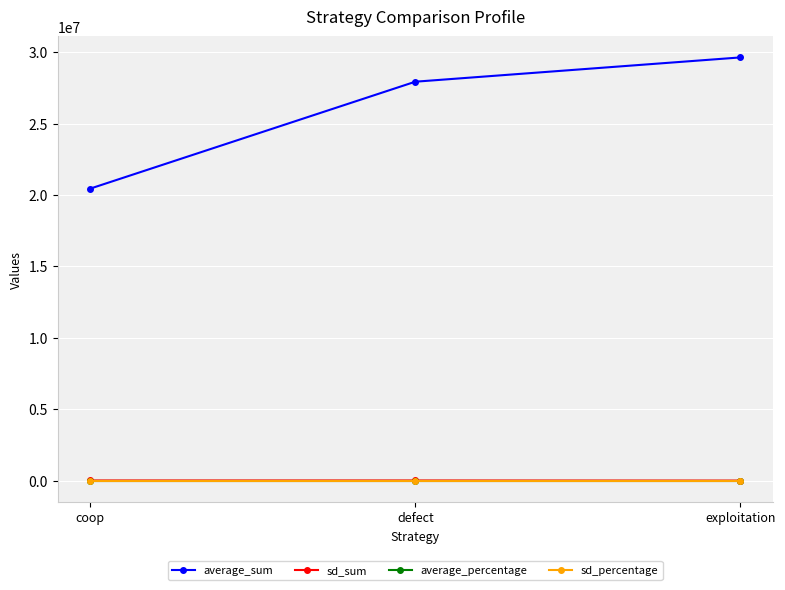

What is the difference between the maximum and minimum values in the average_percentage series?

0.1